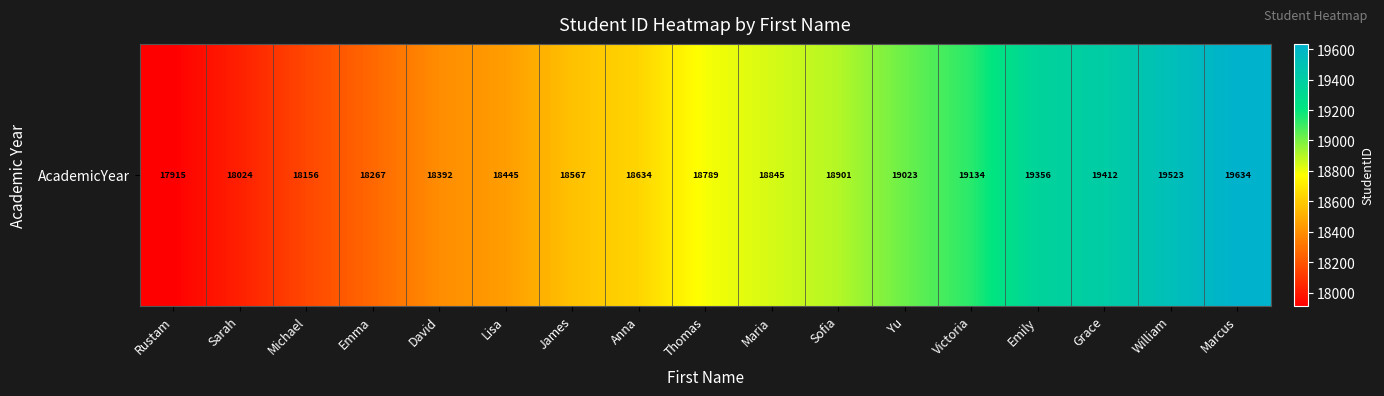

What is the ratio of the value at Sofia to the value at David?

1.0